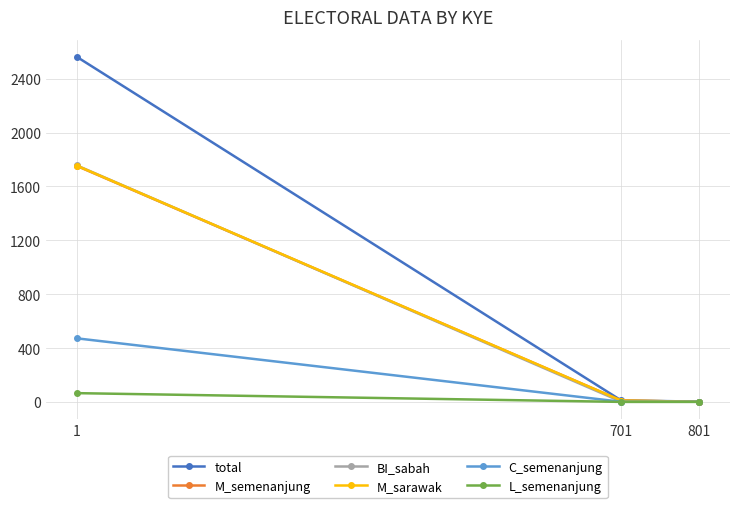

Which series changed the most between 1 and 701?

total